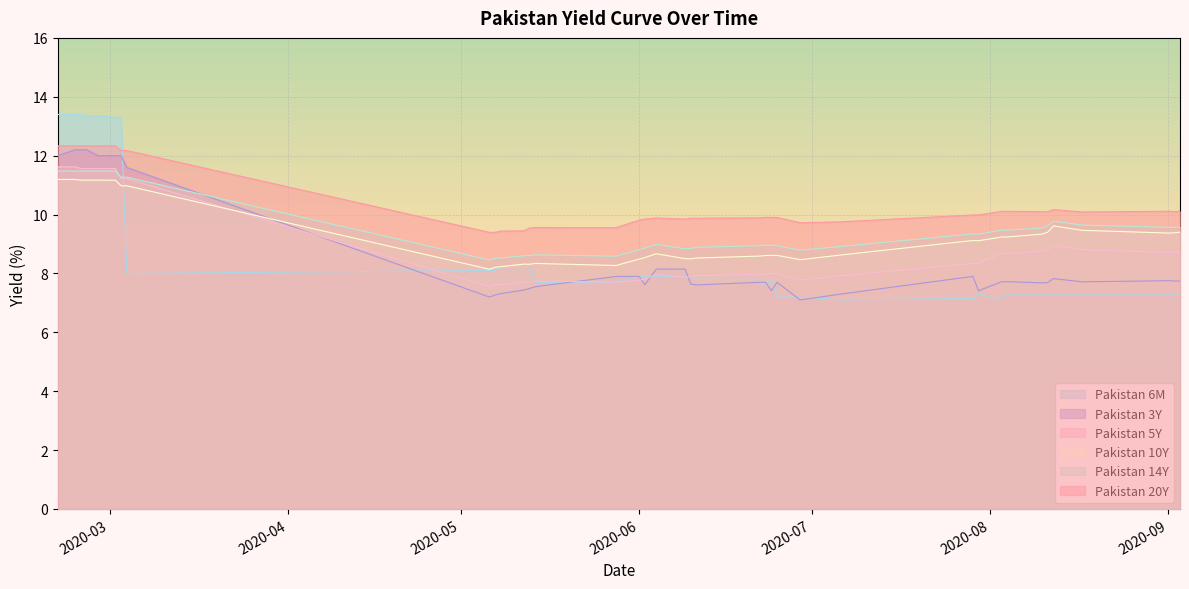

At how many categories does at least one series exceed 9?

39